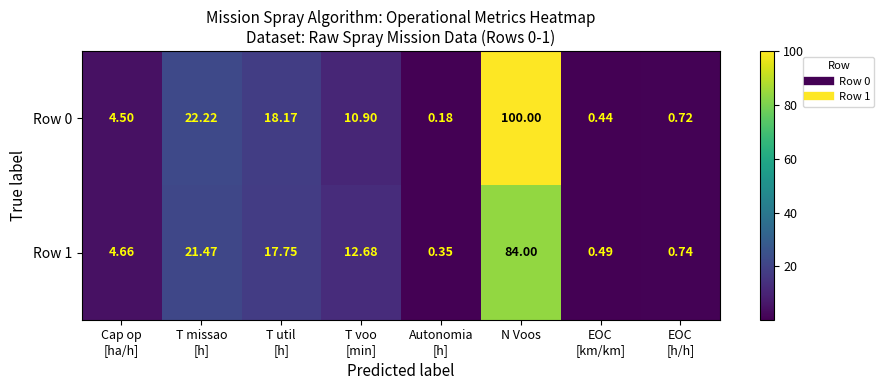

Count the number of data series in this chart.

2